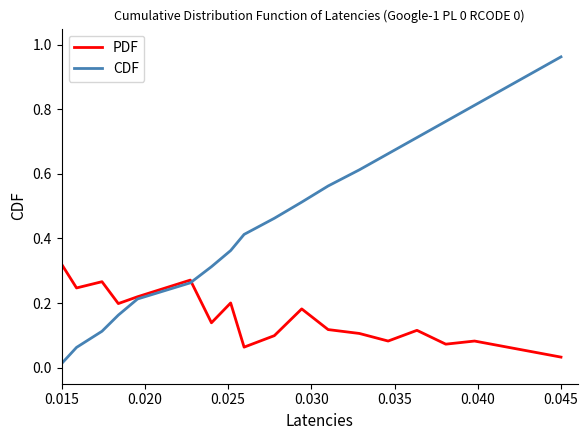

Count the PDF values in the range 0 to 1.

20